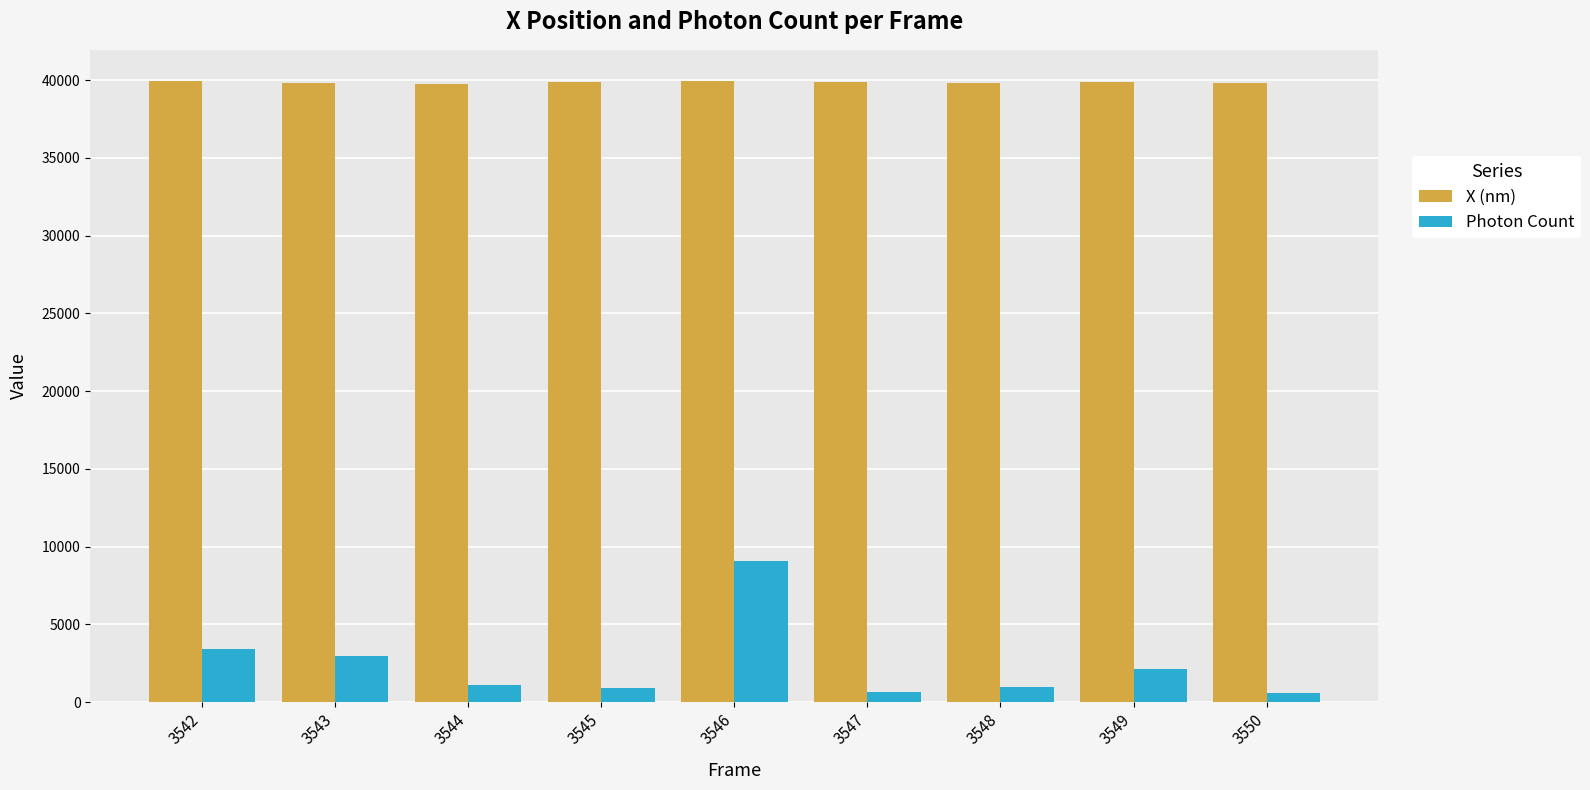

What is the lowest value of the Photon Count series?

616.2